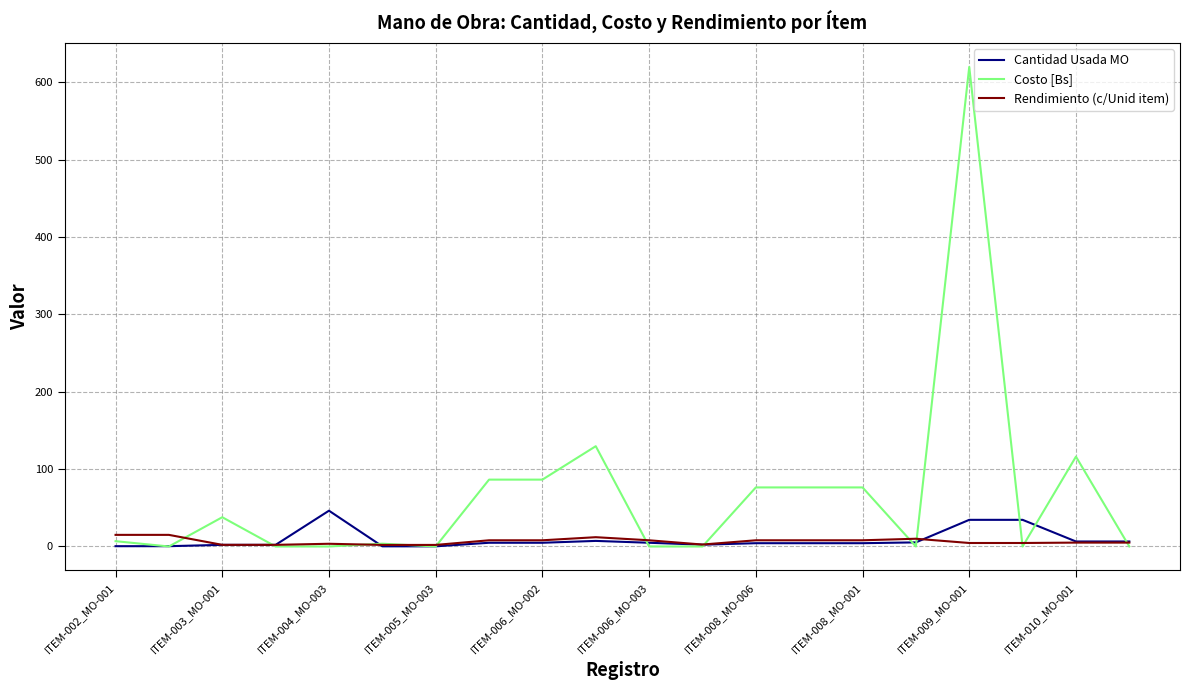

Which series has the largest range (max minus min)?

Costo [Bs]